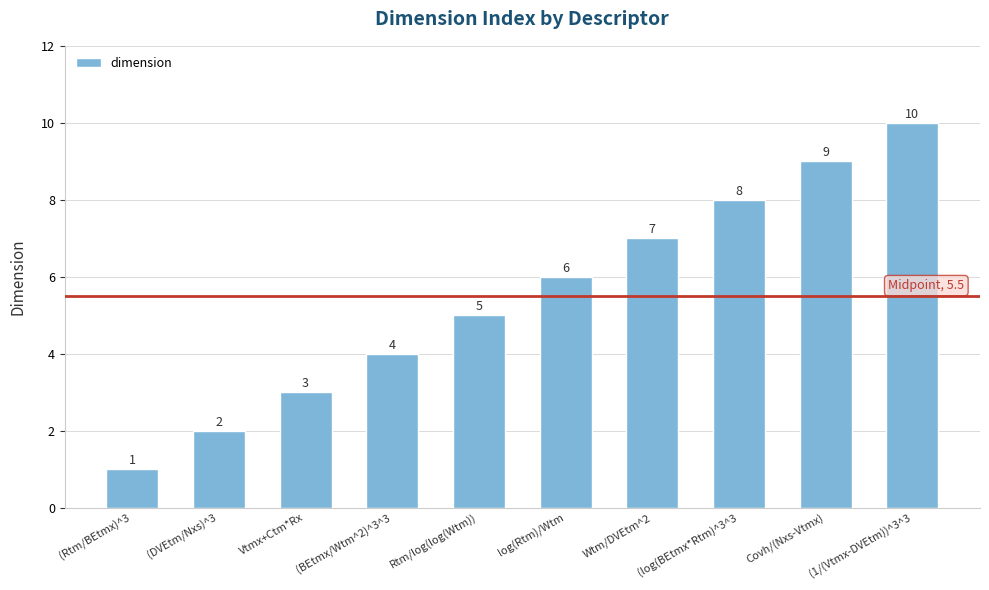

Where is the data nearest to the value 5?

Rtm/log(log(Wtm))